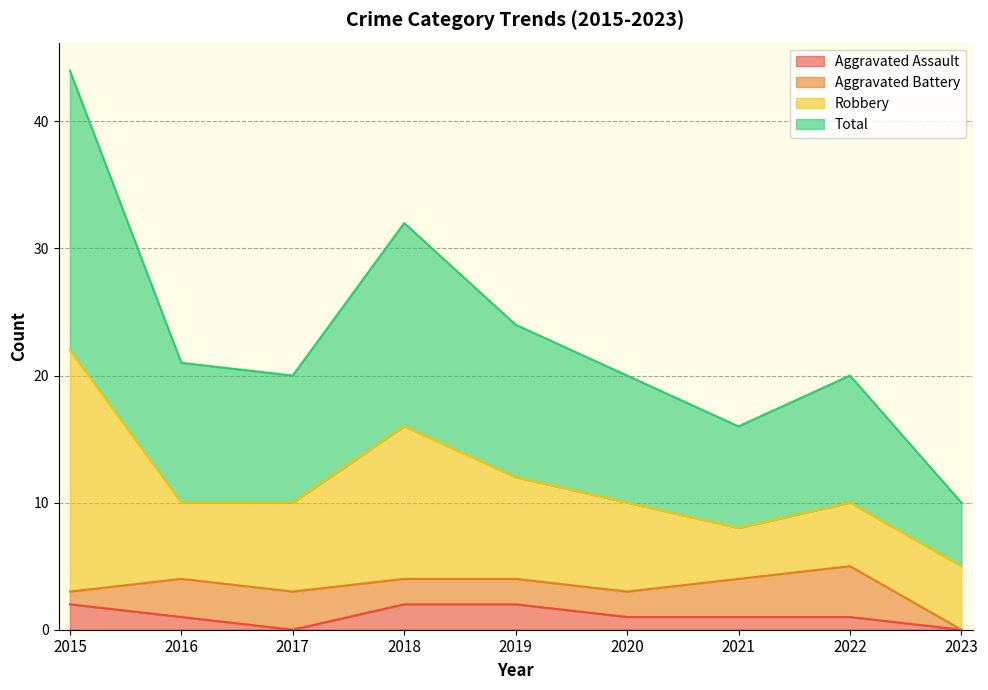

Is it true that Total equals 16 at 2019?

False